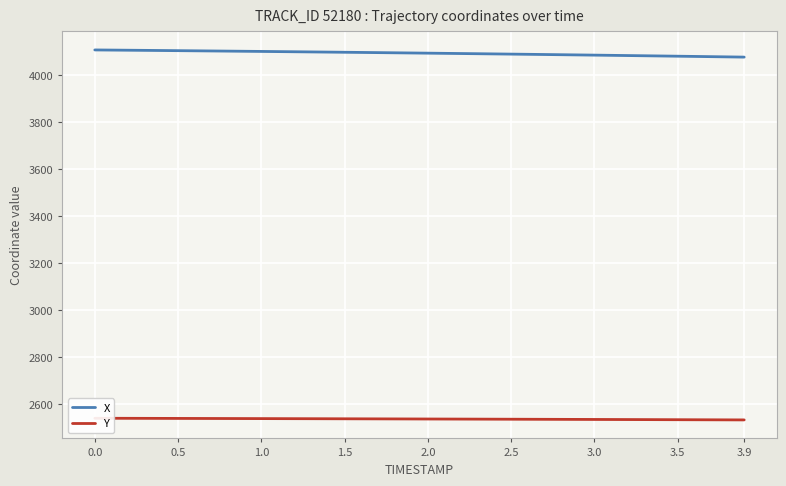

What is the minimum value for X?

4076.7